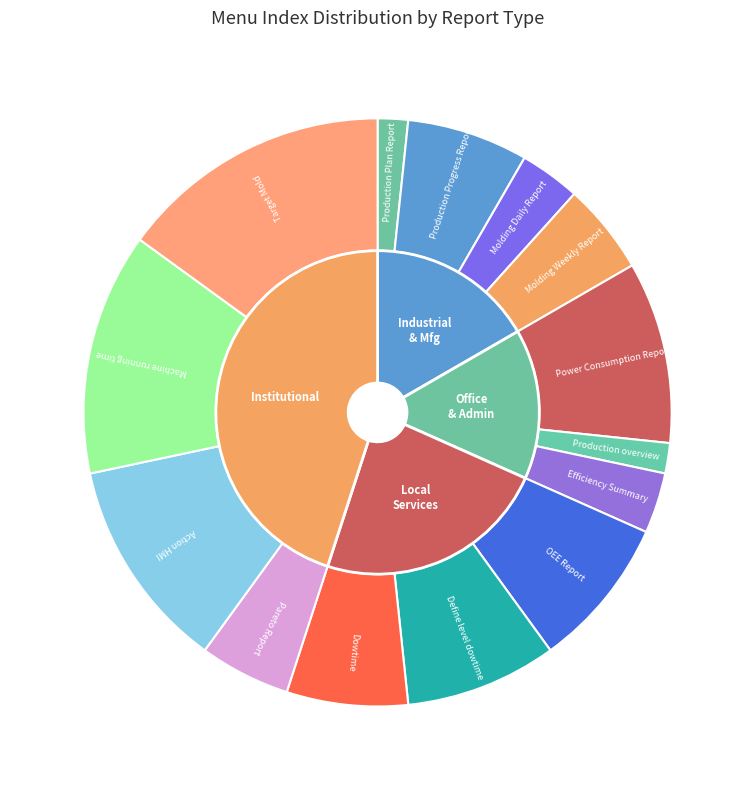

Count the number of slices in the pie.

14